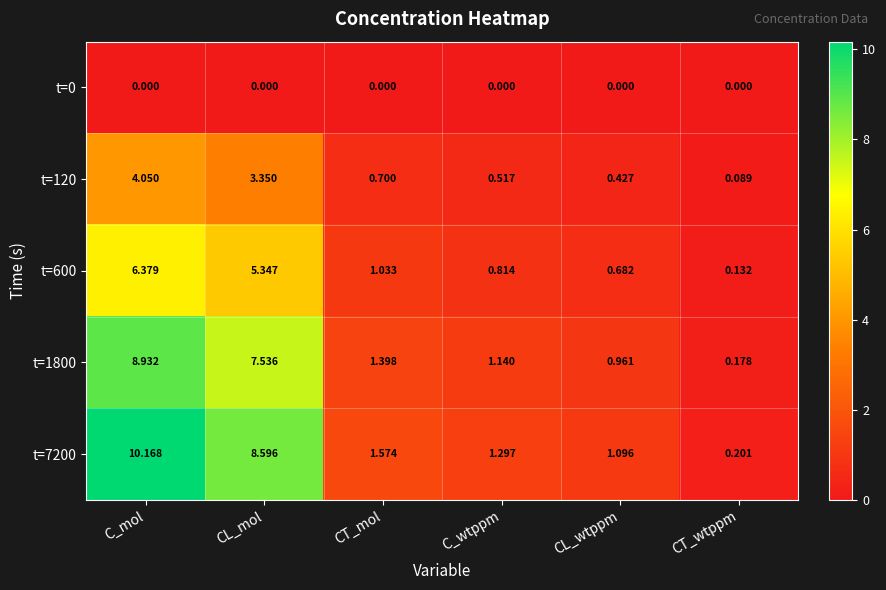

At which label does t=1800 first exceed 1?

C_mol